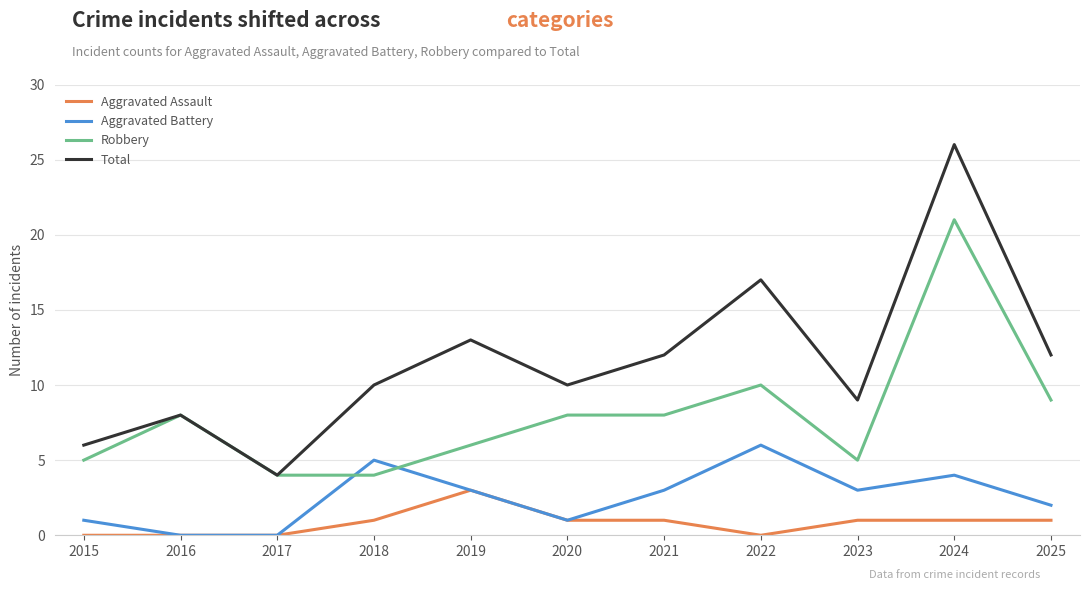

Reading right to left, list all the values displayed in this chart.

Aggravated Assault: 2025=1	2024=1	2023=1	2022=0	2021=1	2020=1	2019=3	2018=1	2017=0	2016=0	2015=0
Aggravated Battery: 2025=2	2024=4	2023=3	2022=6	2021=3	2020=1	2019=3	2018=5	2017=0	2016=0	2015=1
Robbery: 2025=9	2024=21	2023=5	2022=10	2021=8	2020=8	2019=6	2018=4	2017=4	2016=8	2015=5
Total: 2025=12	2024=26	2023=9	2022=17	2021=12	2020=10	2019=13	2018=10	2017=4	2016=8	2015=6